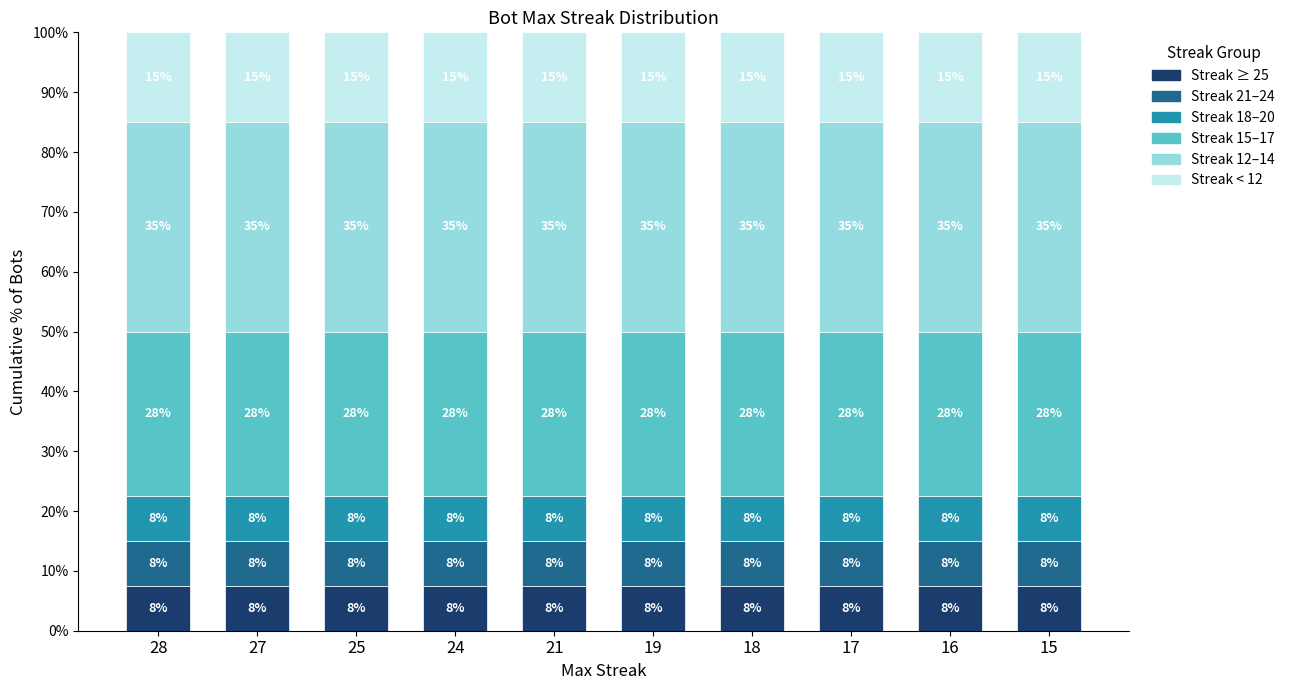

Which series changed the most between 19 and 18?

Streak ≥ 25